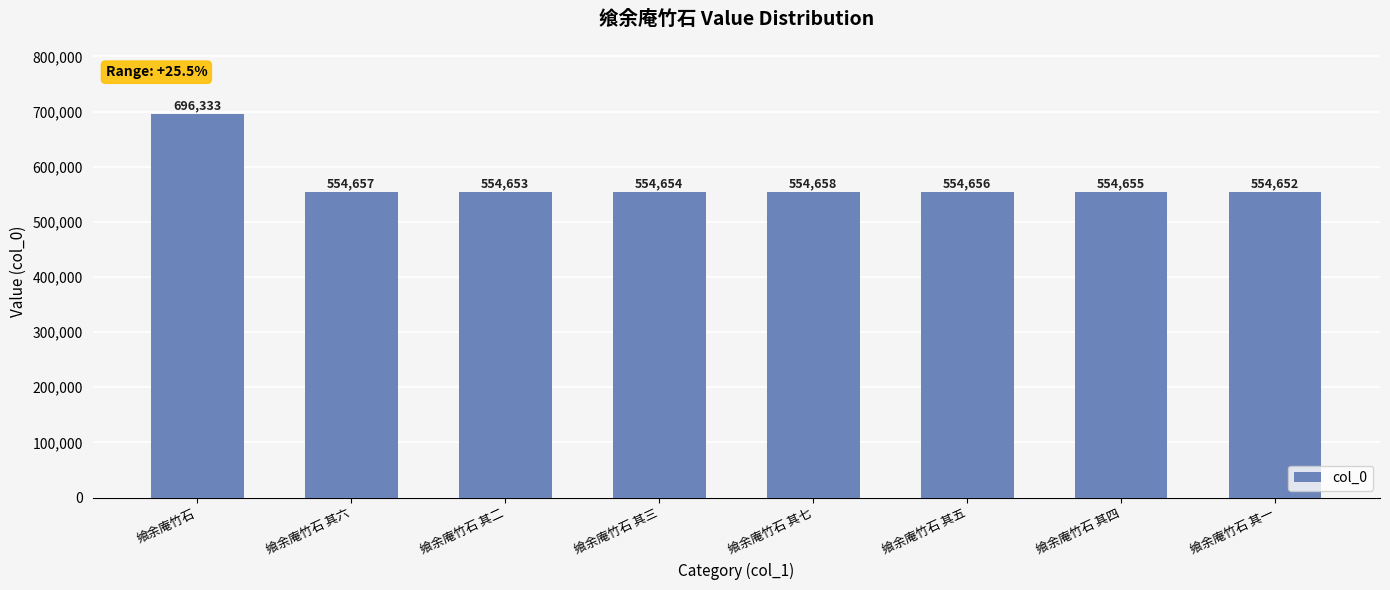

Approximately how many times larger is the value at 飨余庵竹石 其五 compared to 飨余庵竹石 其三?

1.0